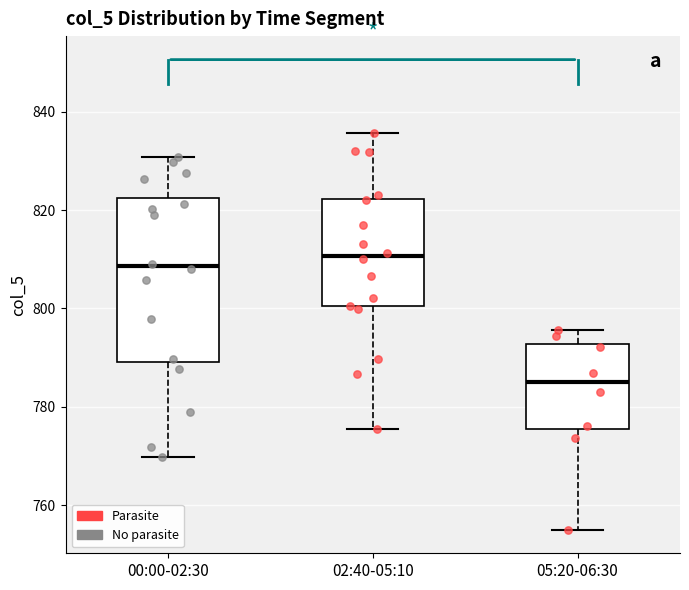

Reading left to right, transcribe this box plot: for each box, give where its median line is, the range the box spans, and where its two whiskers end, as read against the y-axis. The values are not printed on the chart, so give them approximately, as read against the axis.

00:00-02:30: median 808, box 790 to 822, whiskers 770 to 830
02:40-05:10: median 810, box 800 to 822, whiskers 776 to 836
05:20-06:30: median 786, box 776 to 792, whiskers 756 to 796